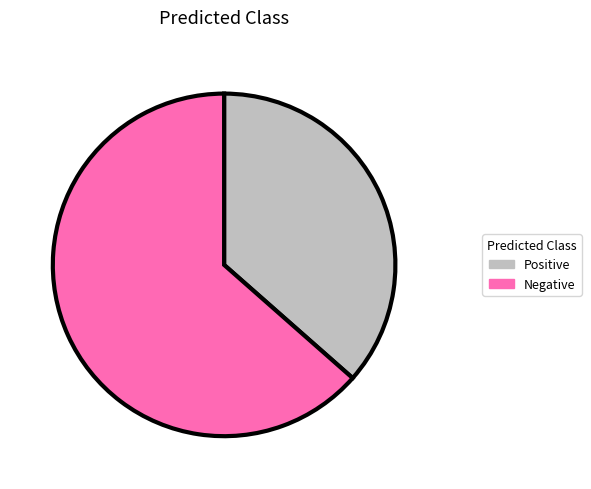

How many slices are in this pie chart?

2